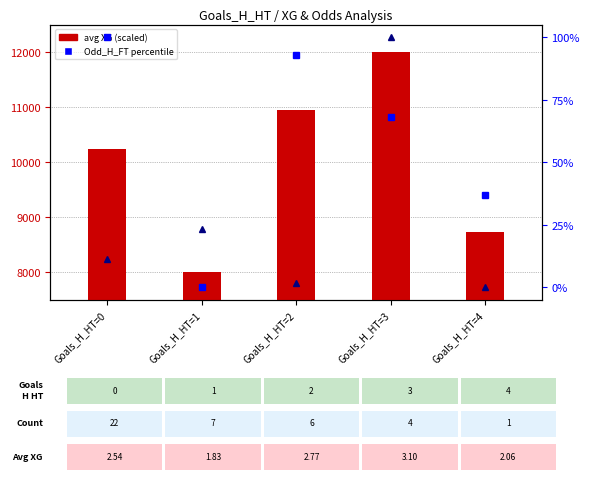

Between Goals_H_HT=2 and Goals_H_HT=3, which series saw the biggest shift?

avg XG (scaled)